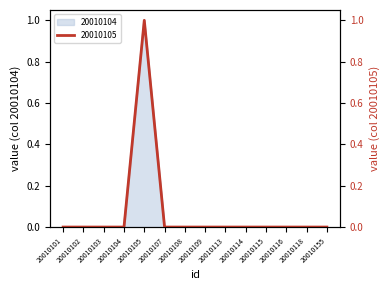

How many values in 20010105 are above zero?

1